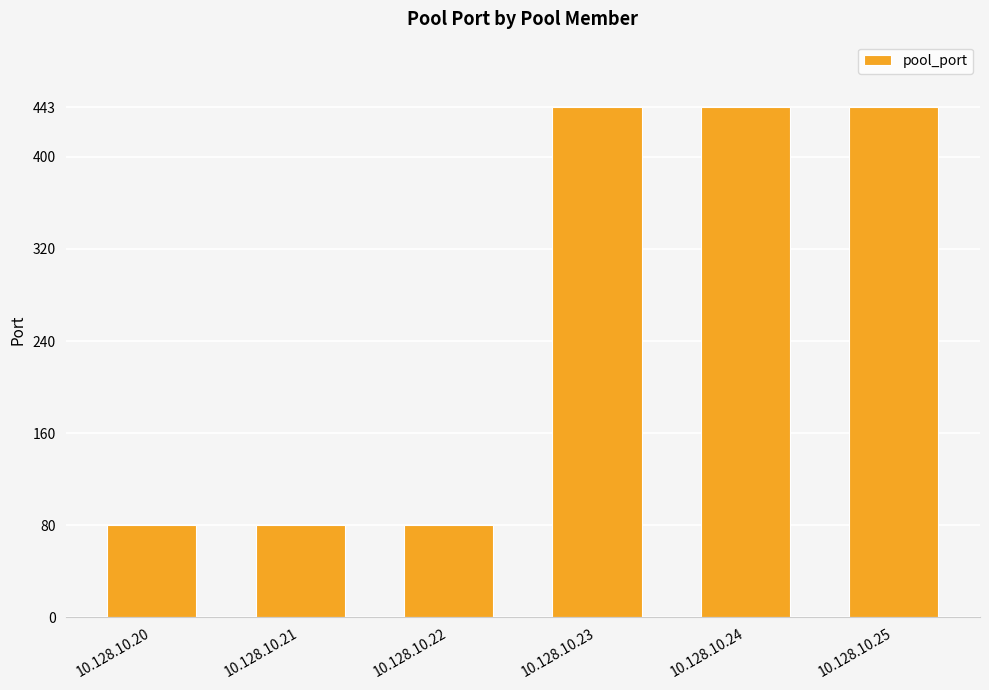

What is the difference between the second highest and minimum values?

363